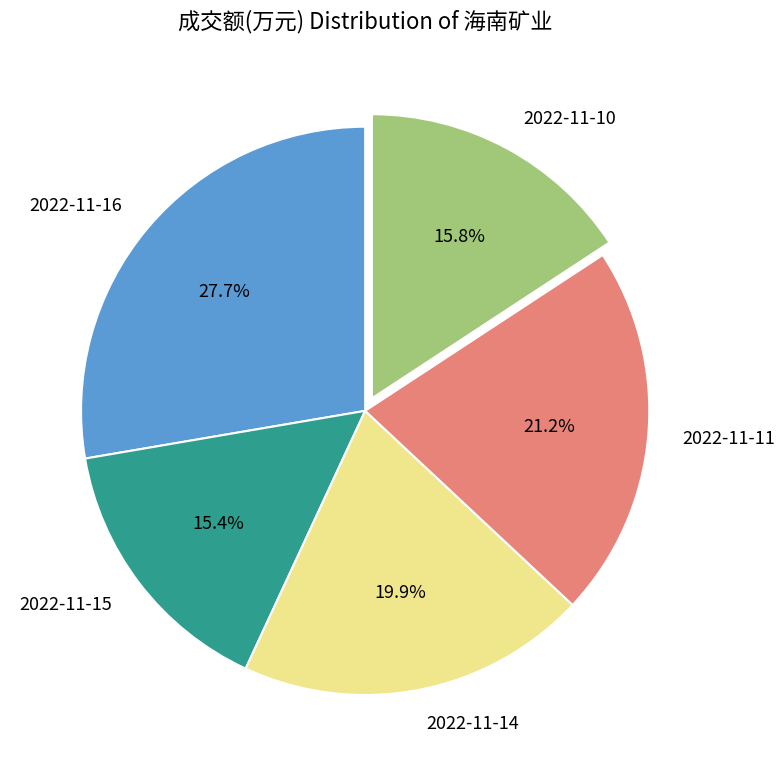

Is there a majority slice in this chart?

No